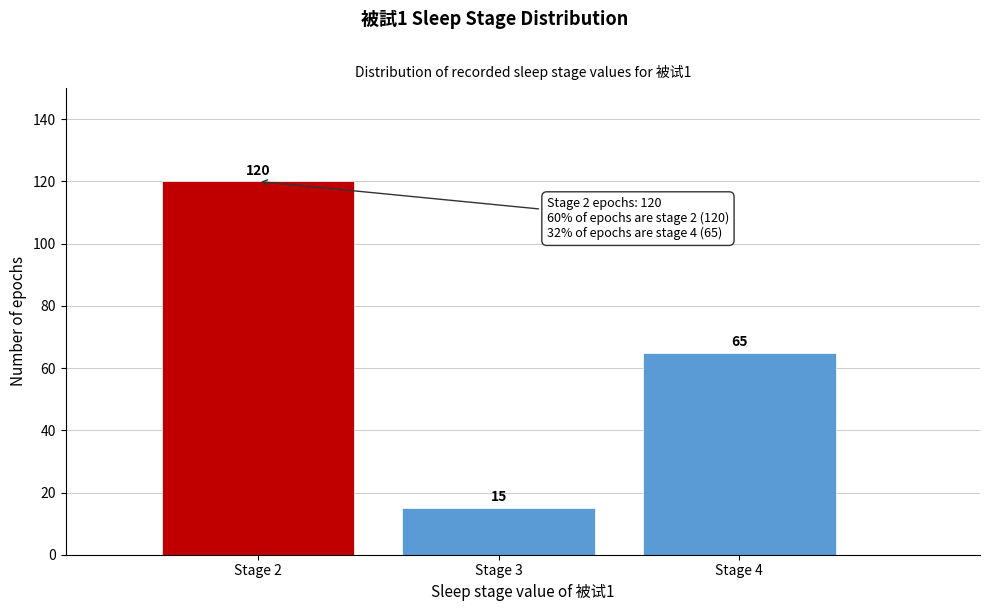

Reading right to left, extract all data points from this chart.

Stage 4=65	Stage 3=15	Stage 2=120